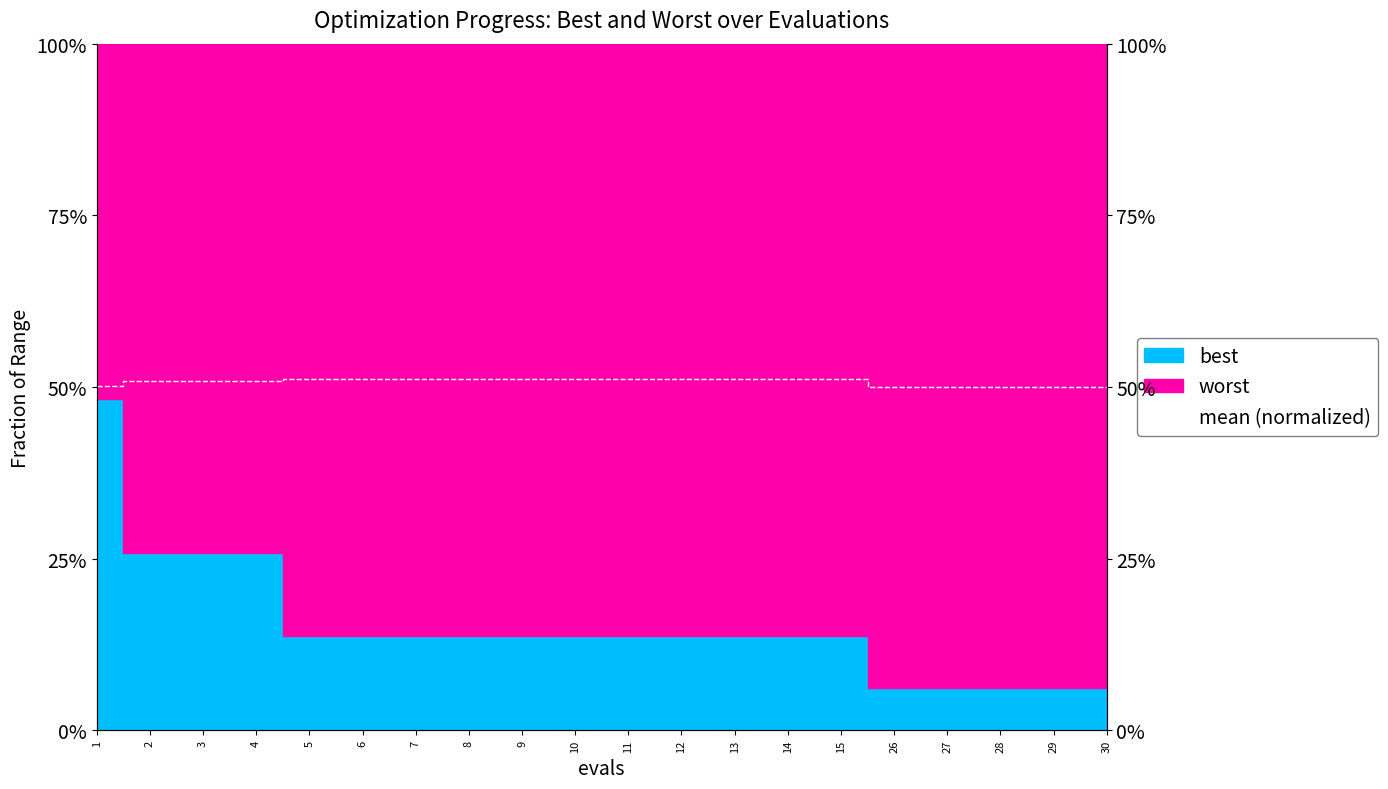

What is the minimum value shown in the chart?

0.5